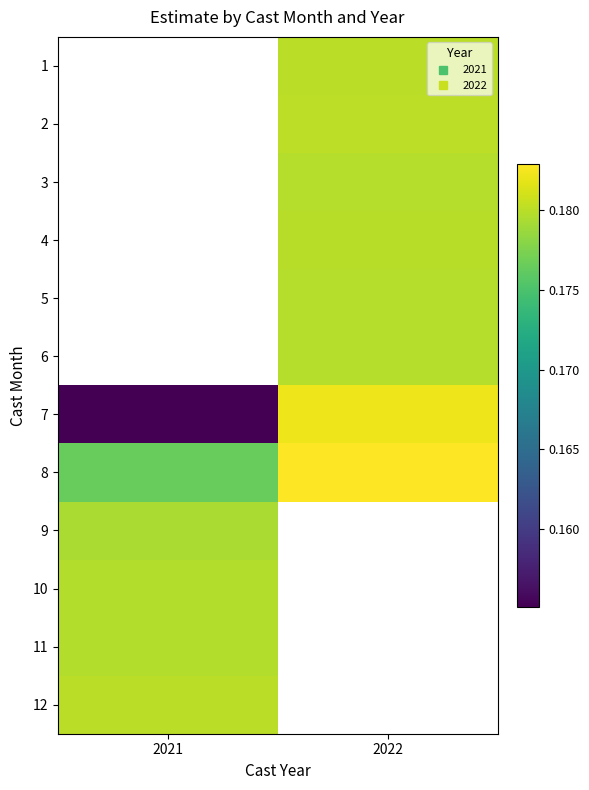

What is the maximum value for 11?

0.2